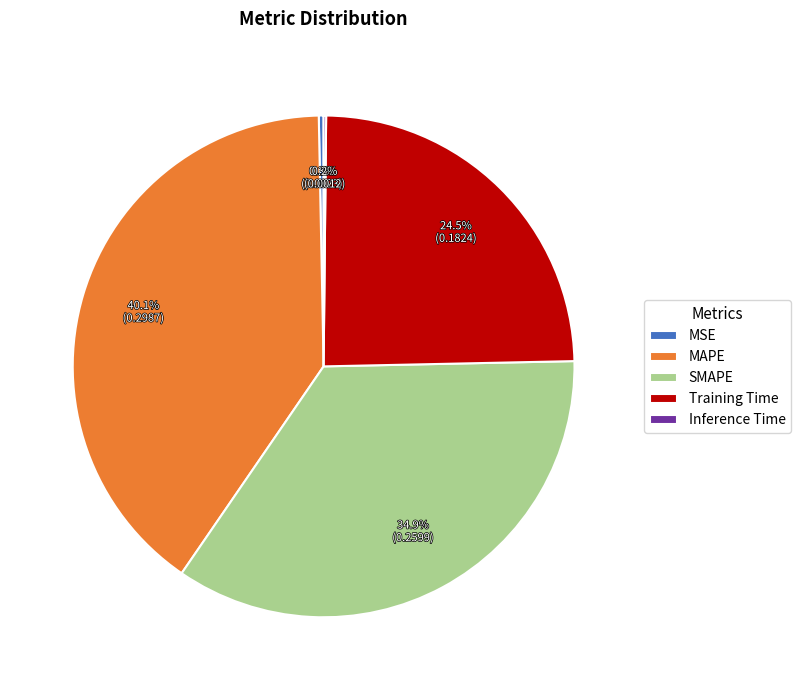

What is the largest slice in the pie chart?

MAPE